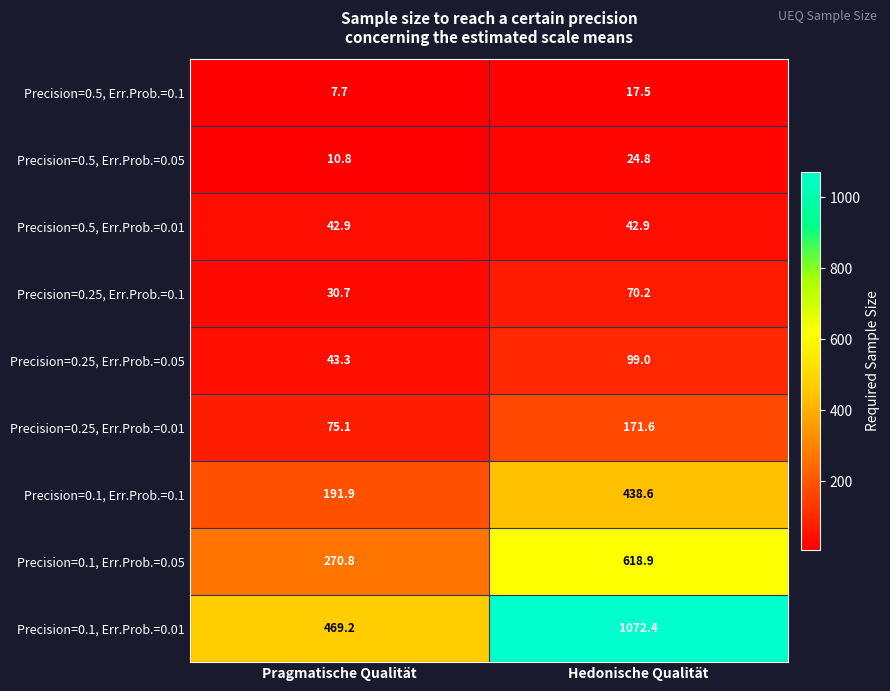

Reading right to left, list all the values displayed in this chart.

Precision=0.5, Err.Prob.=0.1: 17.5	7.7
Precision=0.5, Err.Prob.=0.05: 24.8	10.8
Precision=0.5, Err.Prob.=0.01: 42.9	42.9
Precision=0.25, Err.Prob.=0.1: 70.2	30.7
Precision=0.25, Err.Prob.=0.05: 99.0	43.3
Precision=0.25, Err.Prob.=0.01: 171.6	75.1
Precision=0.1, Err.Prob.=0.1: 438.6	191.9
Precision=0.1, Err.Prob.=0.05: 618.9	270.8
Precision=0.1, Err.Prob.=0.01: 1072.4	469.2